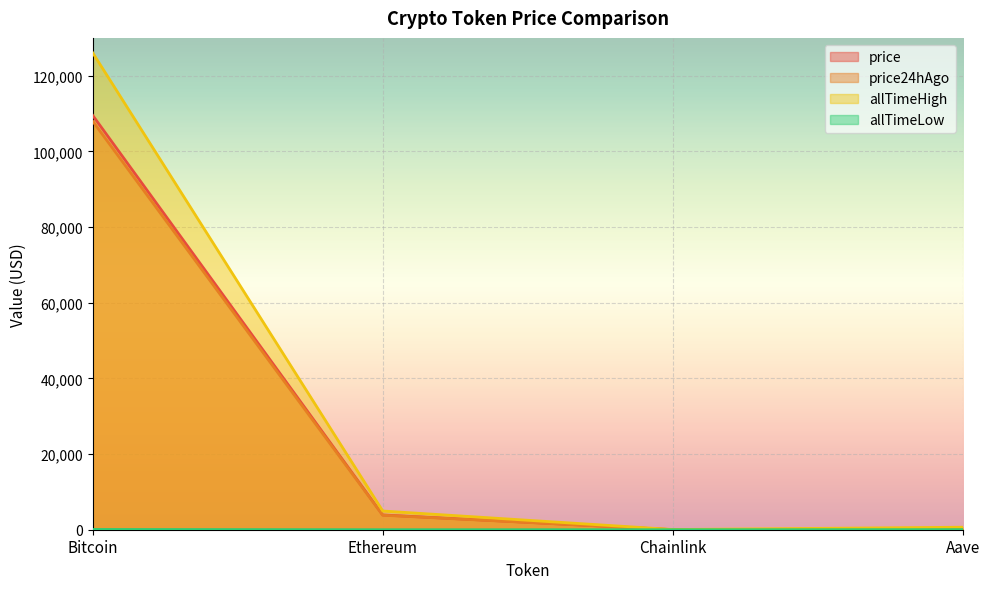

The value of allTimeHigh at Ethereum is 4946.1. True or false?

True